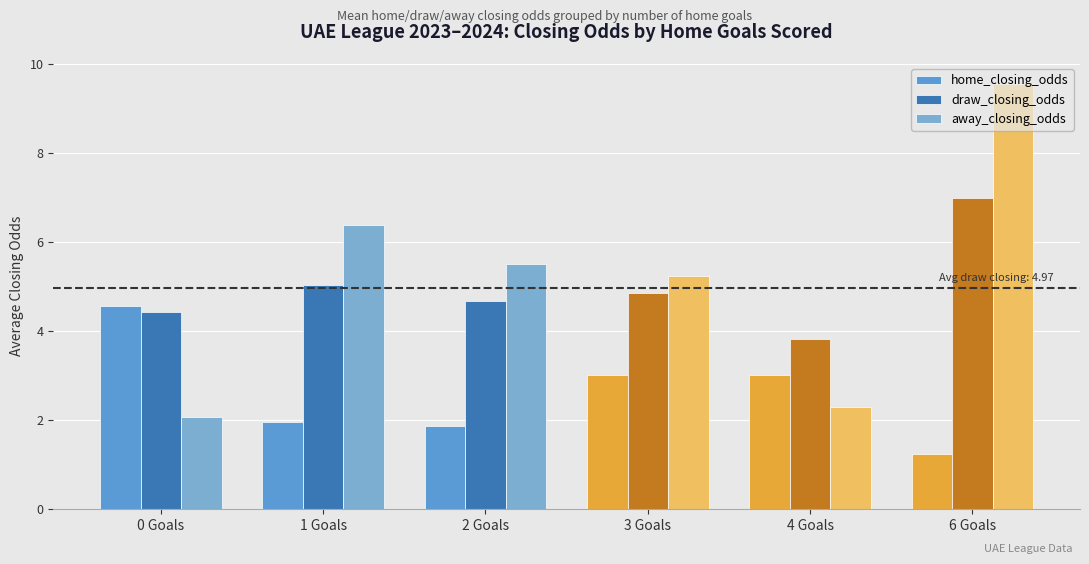

How many data points in home_closing_odds are above 3?

3